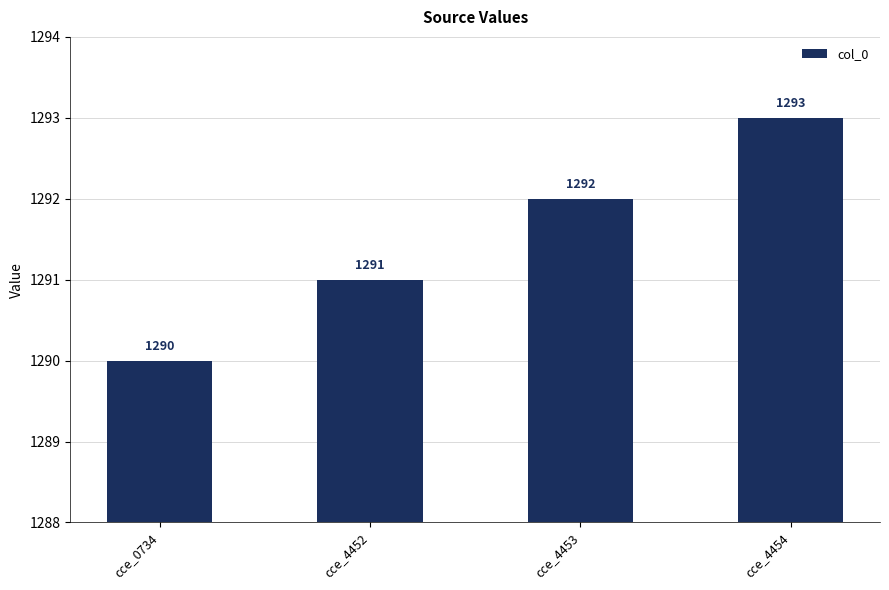

List the labels in order of value, smallest first.

cce_0734, cce_4452, cce_4453, cce_4454